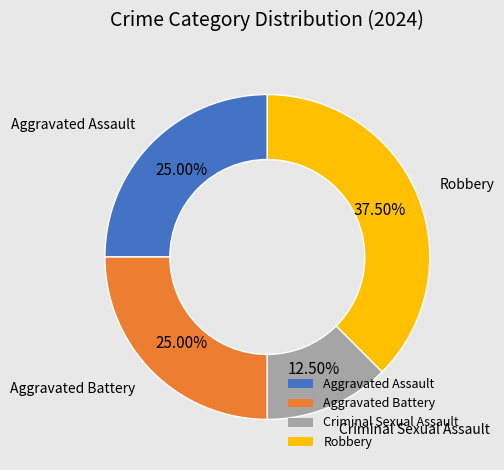

Is Robbery the majority of the pie?

No